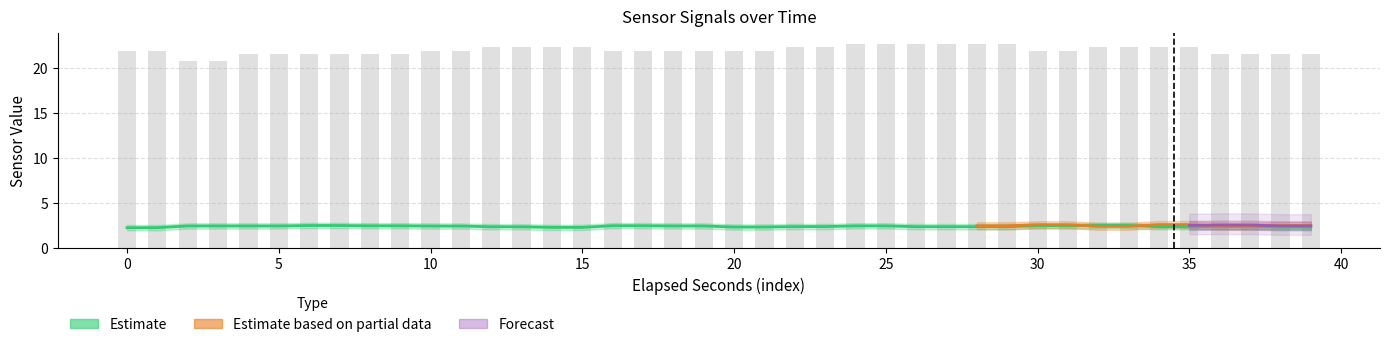

Which has a higher value, 10 or 23?

10